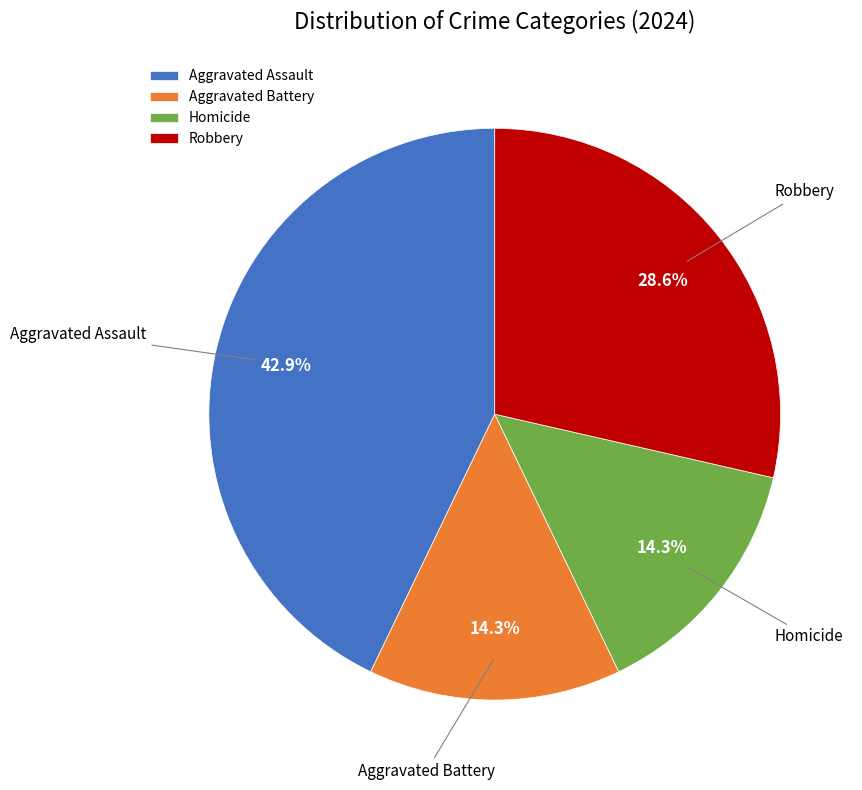

Count the number of slices in the pie.

4